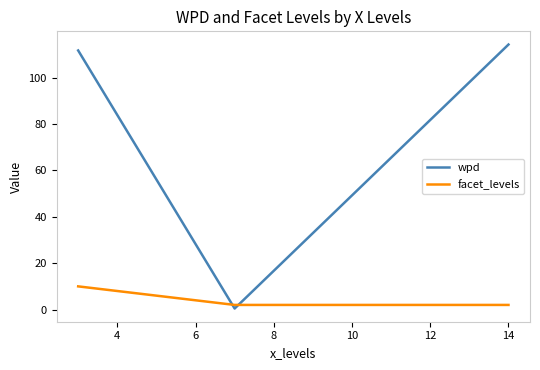

Which series has the widest spread of values?

wpd